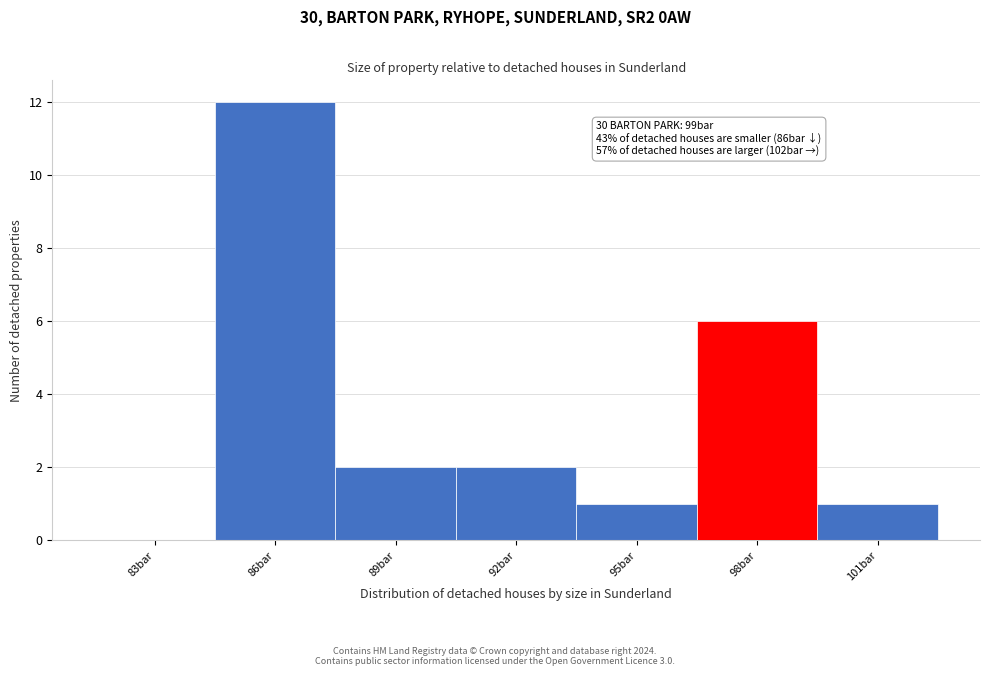

Reading left to right, extract all data points from this chart.

83bar=0	86bar=12	89bar=2	92bar=2	95bar=1	98bar=6	101bar=1